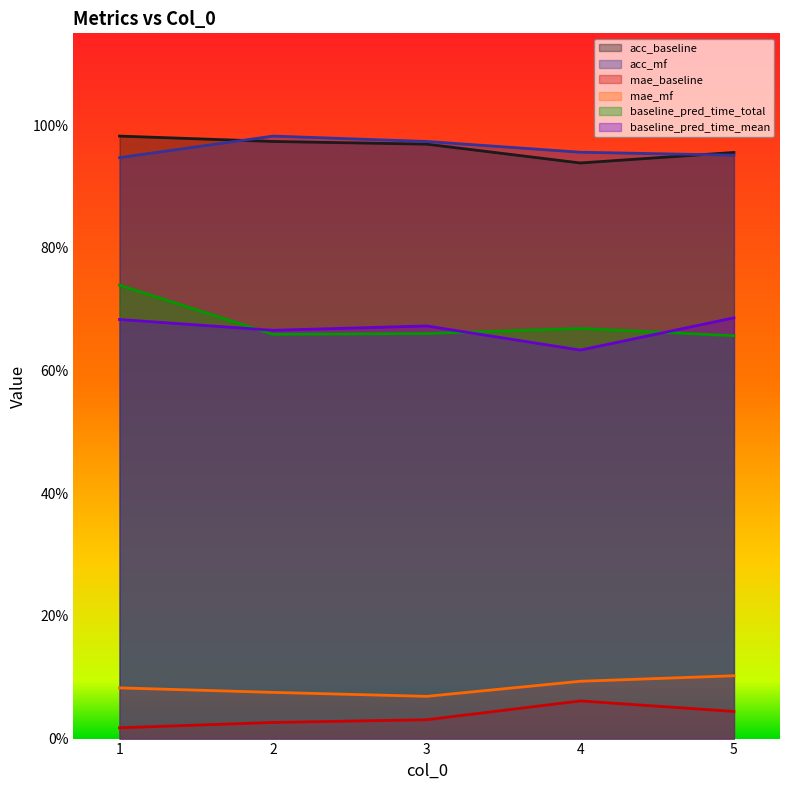

What is the value of the baseline_pred_time_mean point at the 3rd from the left?

0.7